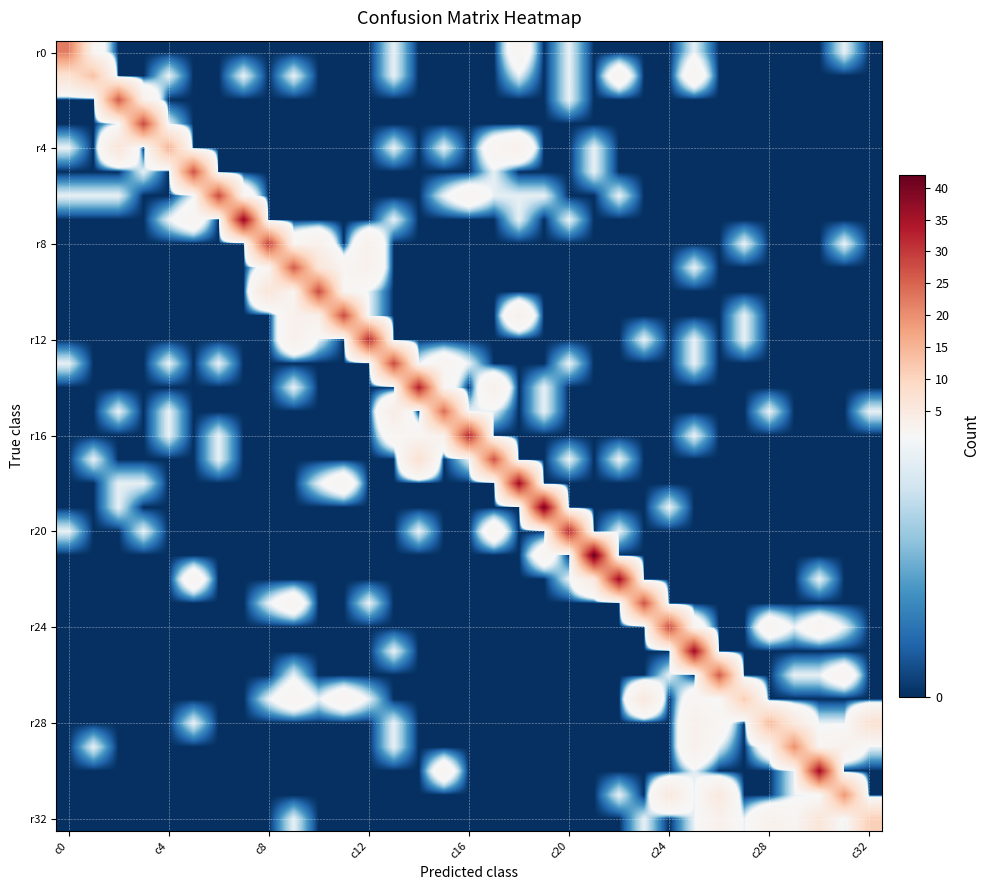

Count the number of categories in the chart.

33